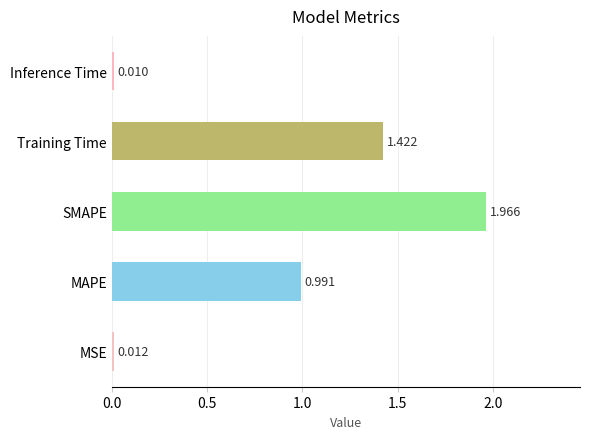

List the labels in order of value, smallest first.

Inference Time, MSE, MAPE, Training Time, SMAPE